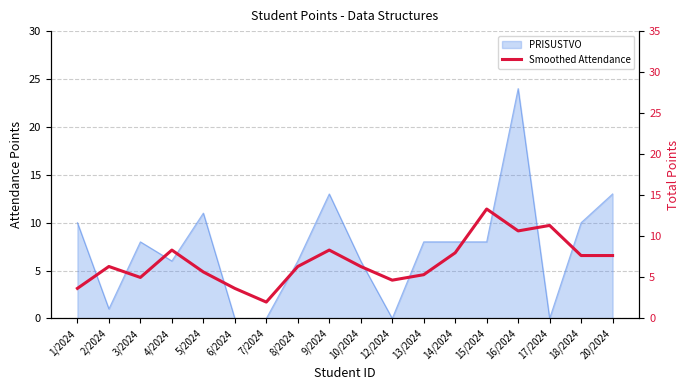

Does the chart display data point markers on the line(s)?

No